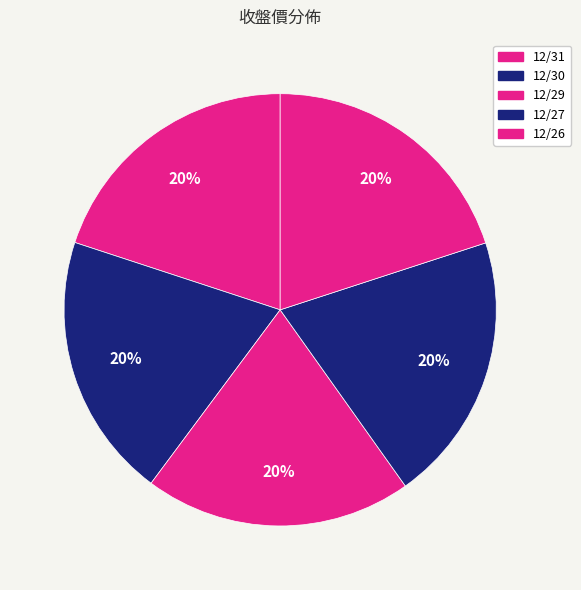

What percentage is NOT represented by 12/30?

80.1%